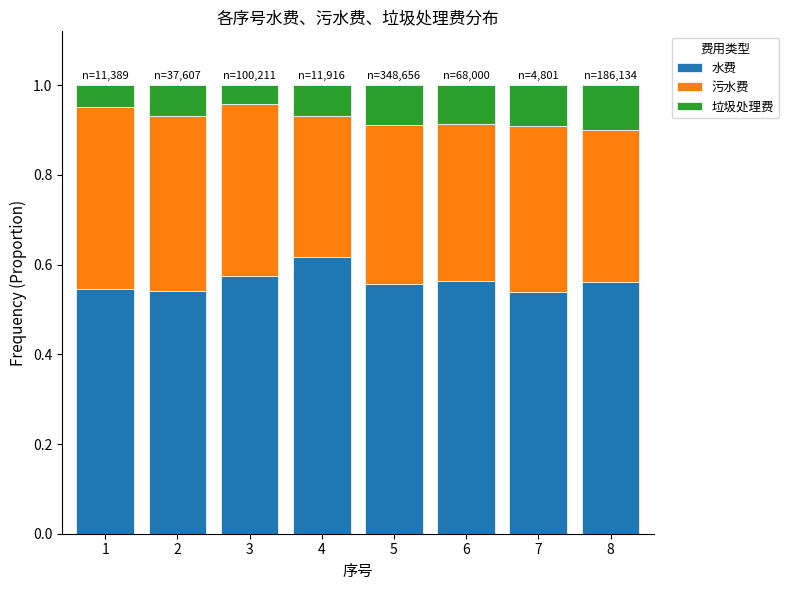

How many bars are there in total?

8